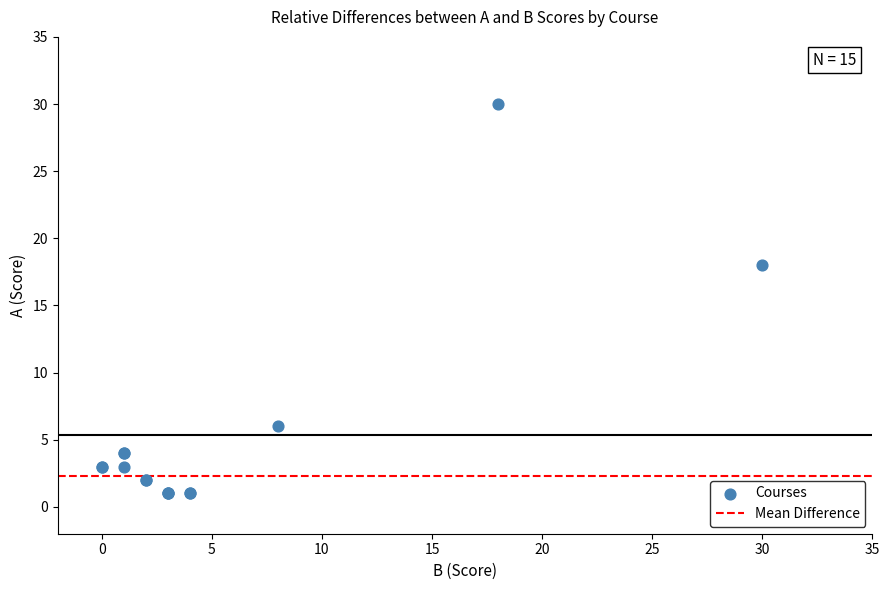

What Y value in the scatter plot is closest to 15?

18